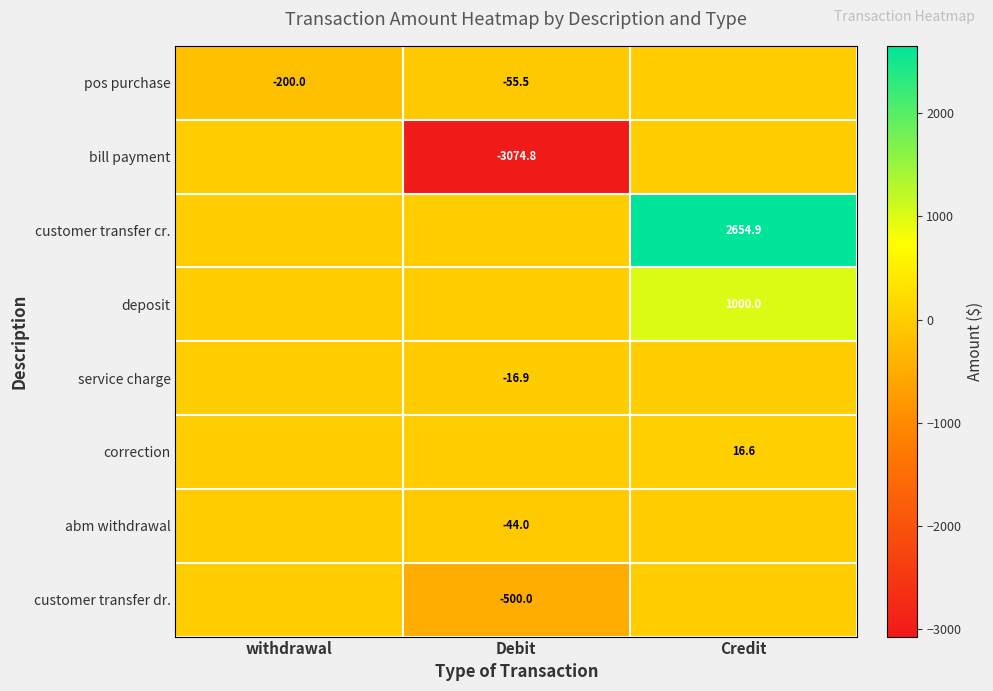

The value of bill payment at Debit is -3074.8. True or false?

True